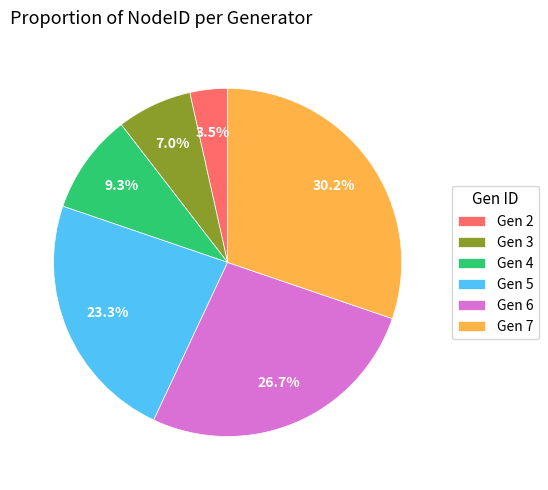

Approximately how many times larger is the value at Gen 5 compared to Gen 3?

3.3